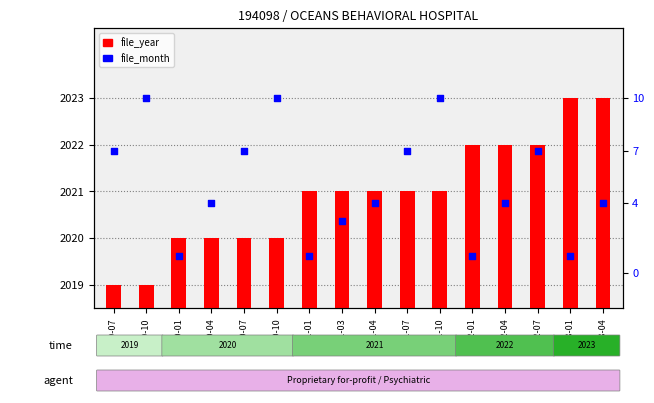

What is the total value across all series at 2022-07?

2029